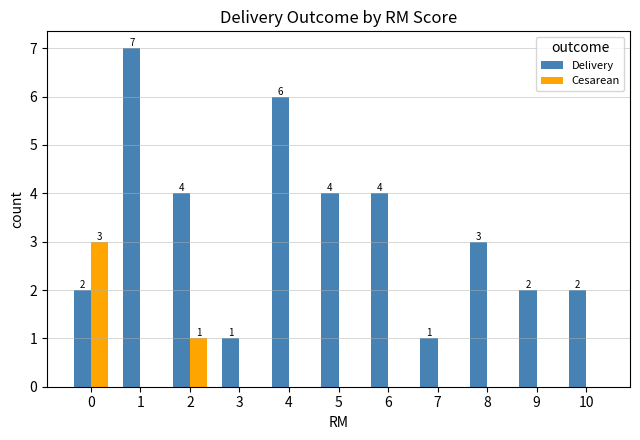

How many Delivery values are between 2 and 4?

7